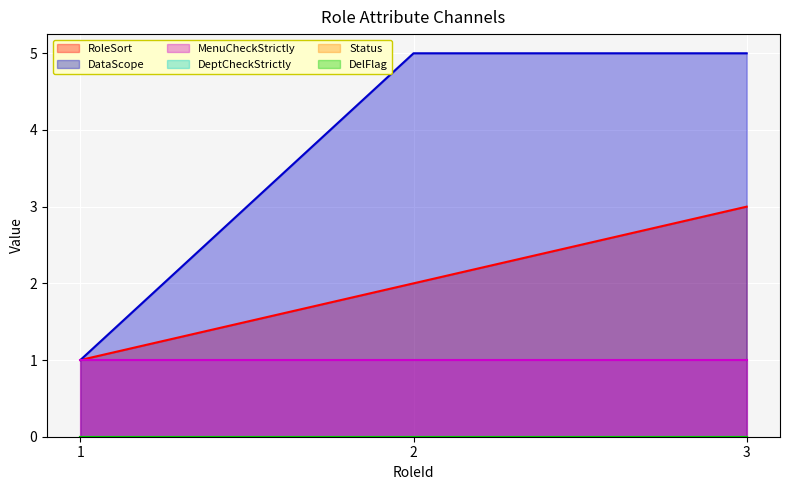

Reading right to left, extract all data points from this chart.

RoleSort: 3=3	2=2	1=1
DataScope: 3=5	2=5	1=1
MenuCheckStrictly: 3=1	2=1	1=1
DeptCheckStrictly: 3=0	2=0	1=0
Status: 3=0	2=0	1=0
DelFlag: 3=0	2=0	1=0